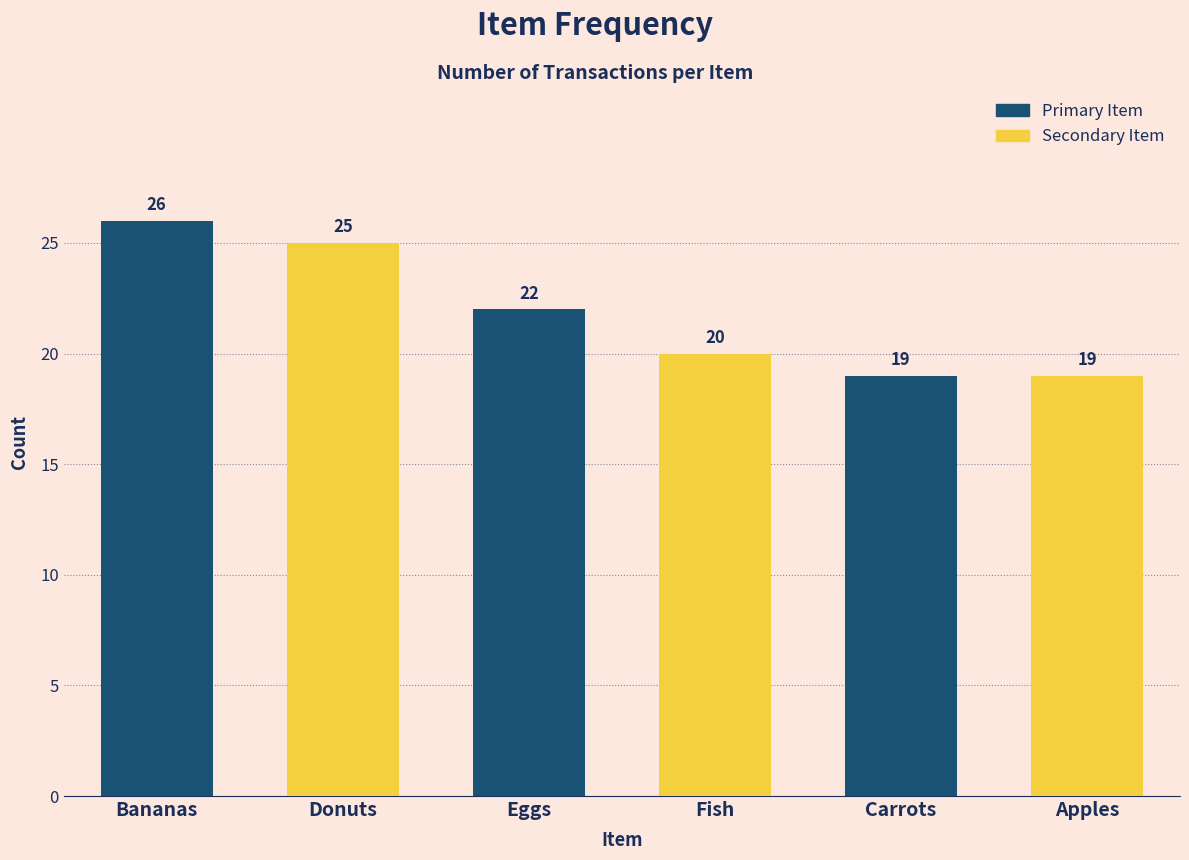

What is the sum of all values?

131